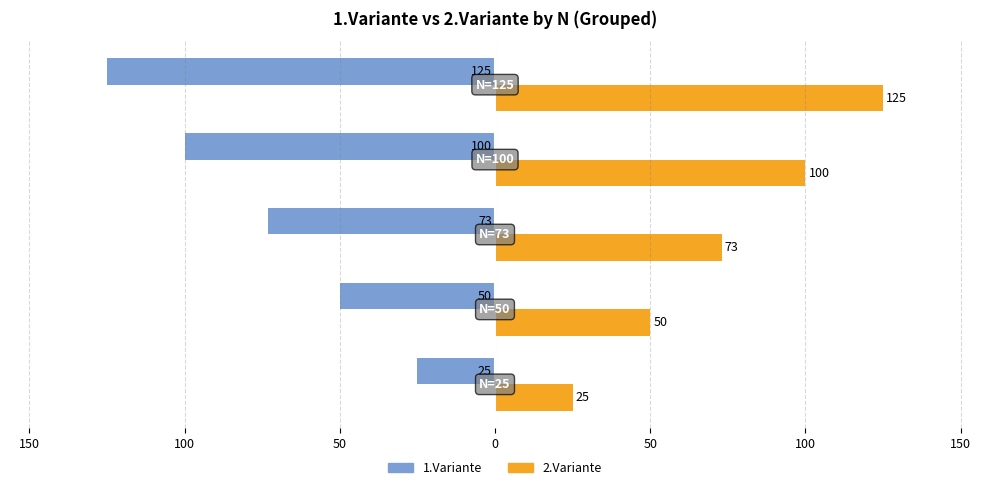

What are all the series names shown in the legend?

1.Variante, 2.Variante